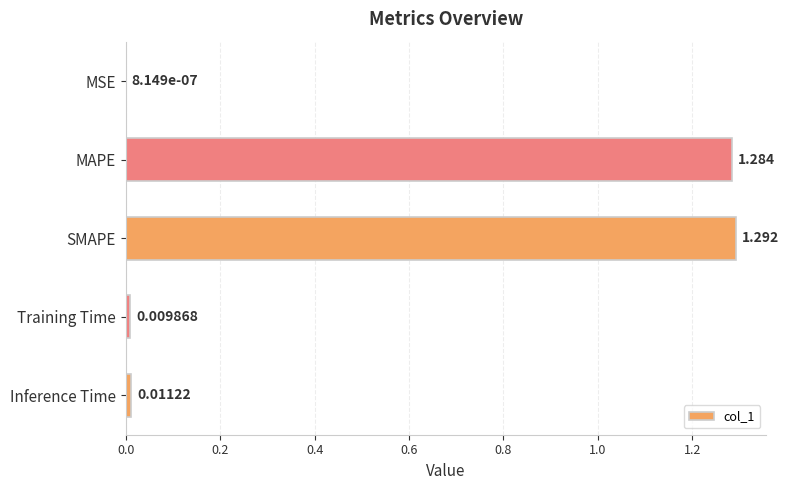

Where is the data nearest to the value 0?

MSE